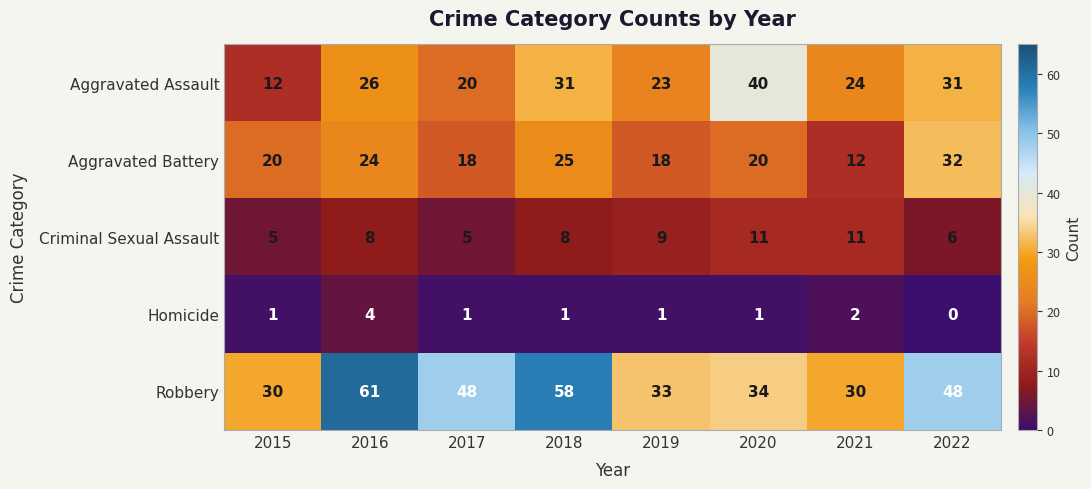

Is the value of Criminal Sexual Assault at 2016 greater than the value of Aggravated Battery at 2018?

No